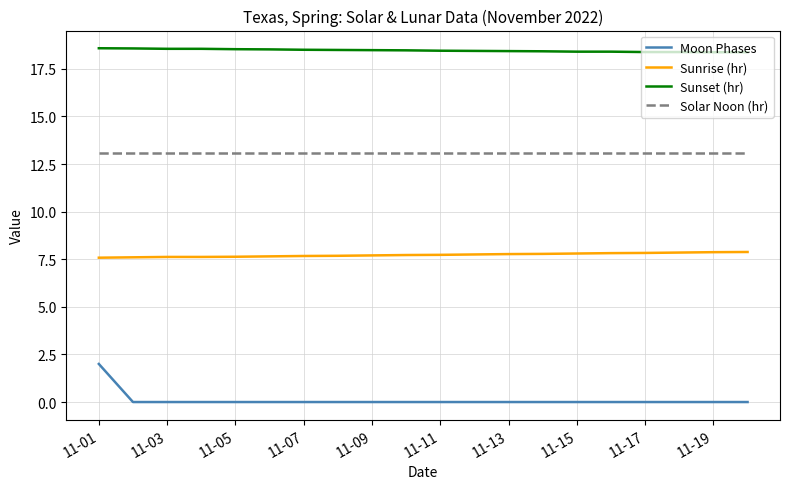

Which series has the largest total across all categories?

Sunset (hr)